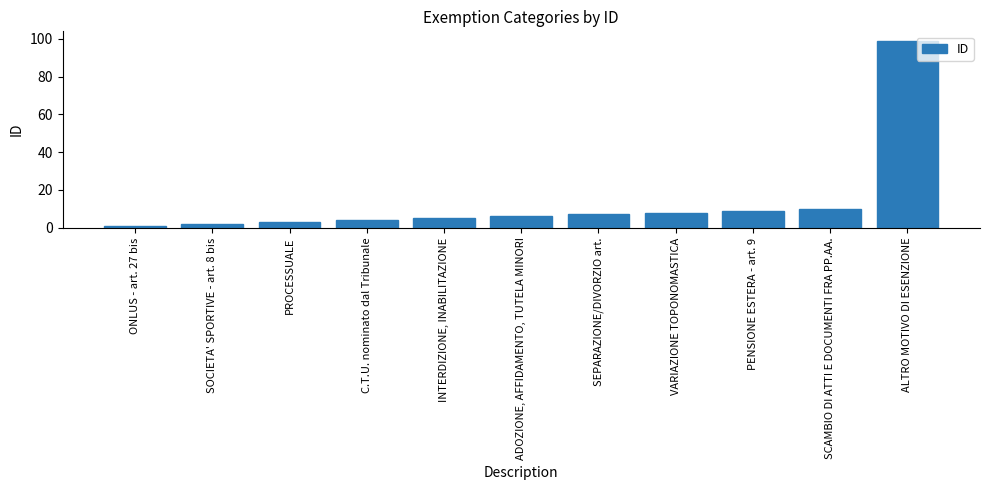

What is the greatest value displayed?

99